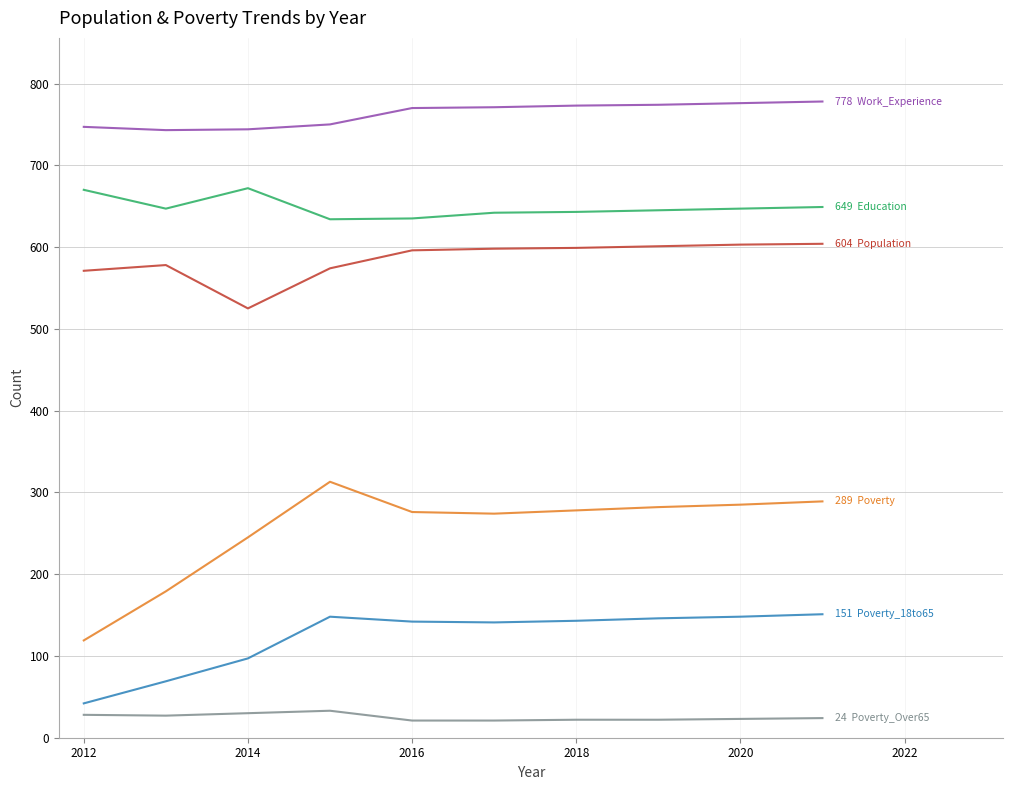

What is the minimum value shown in the chart?

21